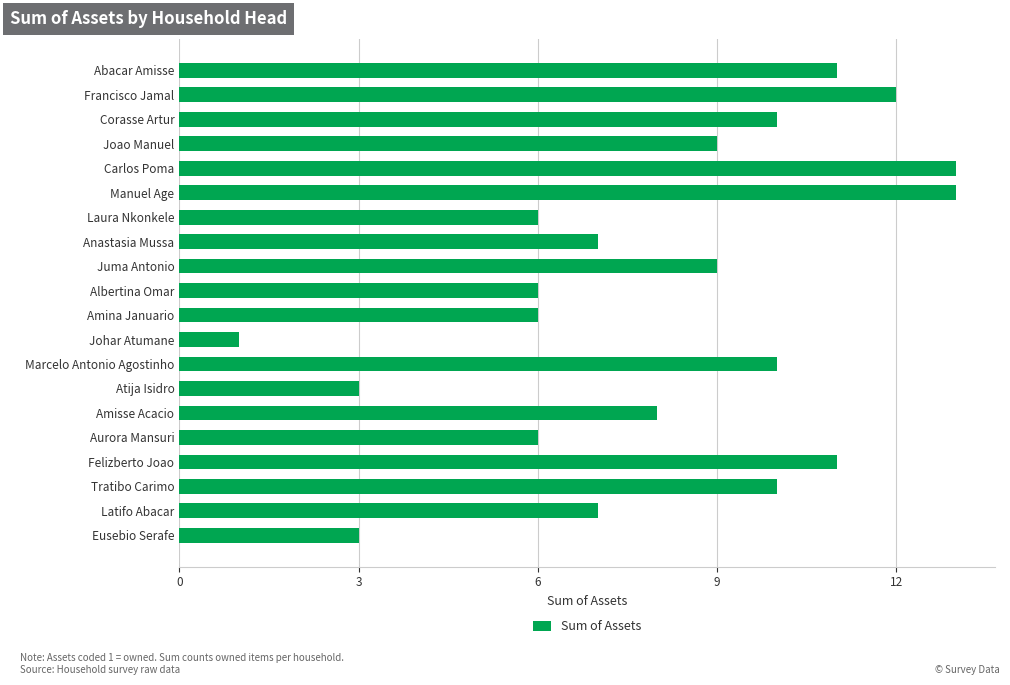

What is the change in value from Amisse Acacio to Felizberto Joao?

+3